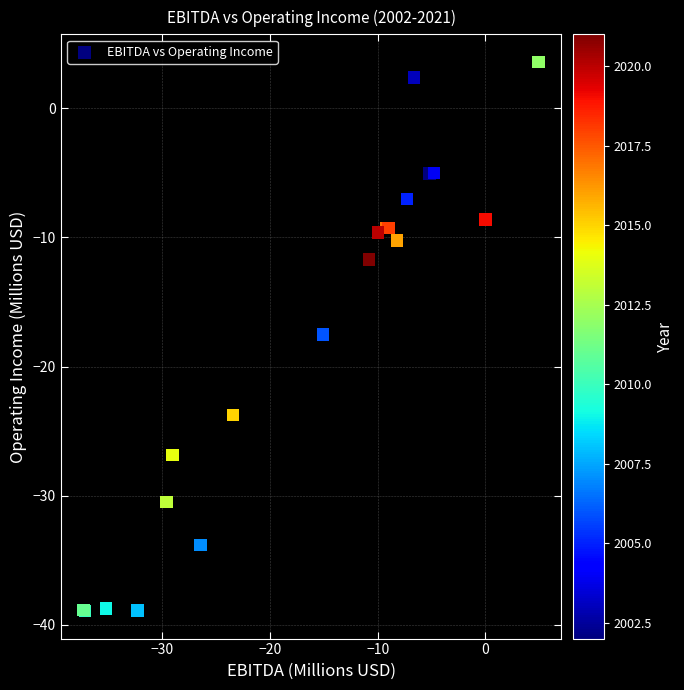

What Y value in the scatter plot is closest to -17?

-17.5